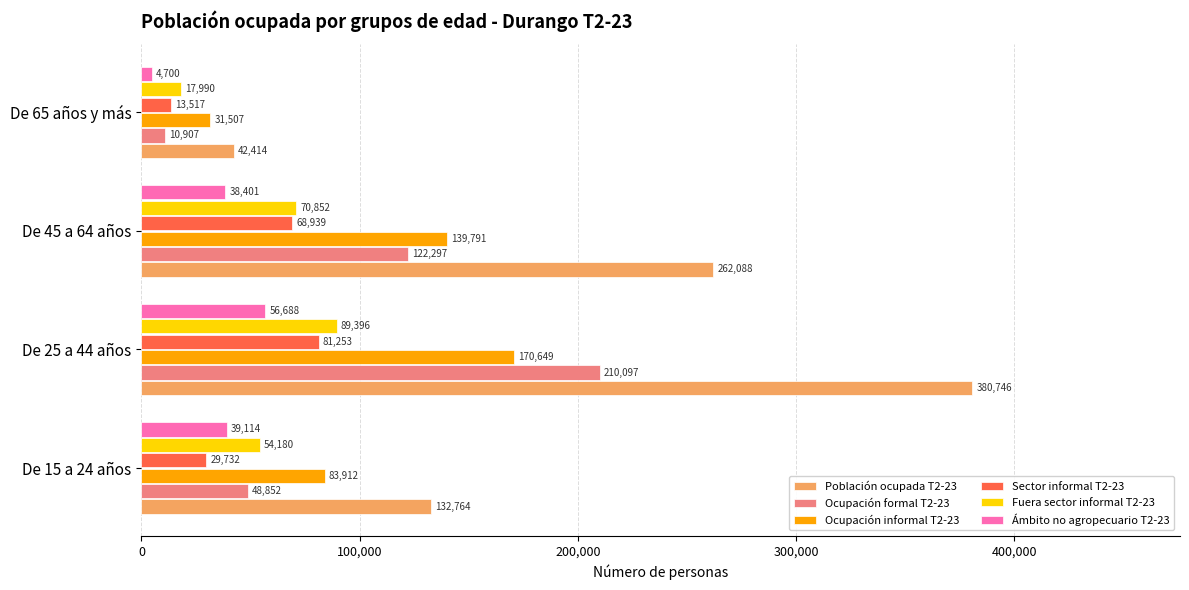

What is the spread (max minus min) of values at De 15 a 24 años?

103032